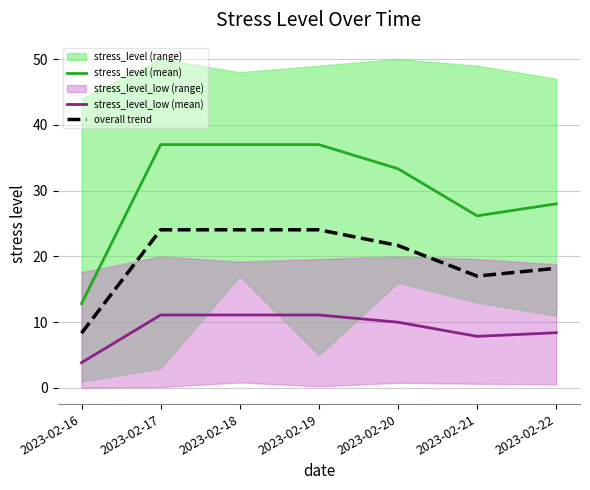

How many values in the overall trend series are below 21?

3